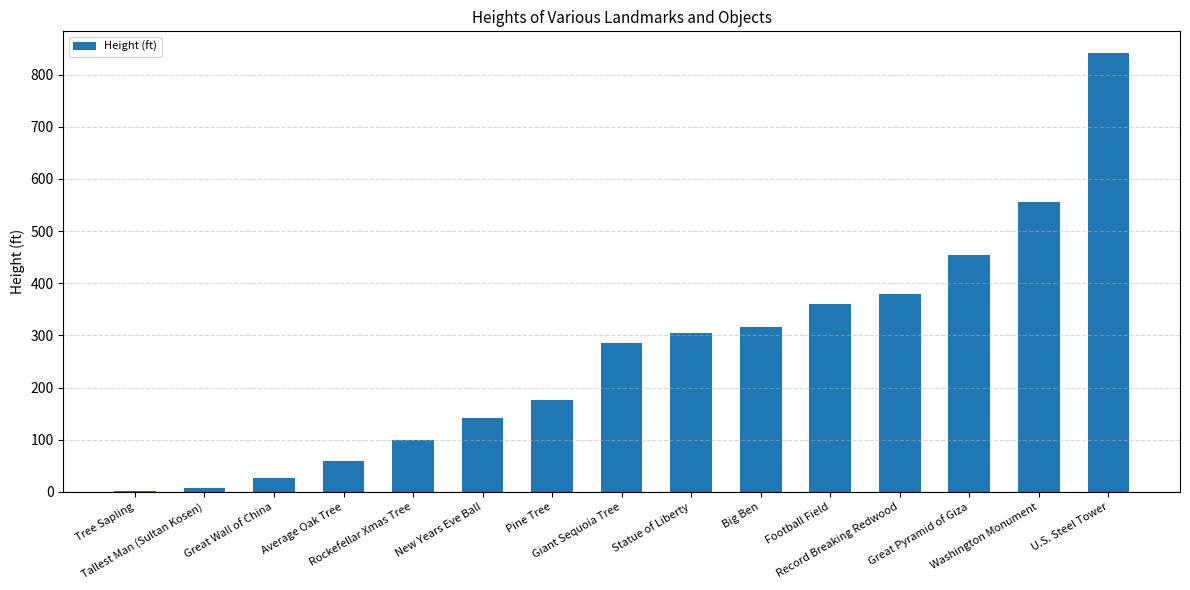

What is the maximum value shown in the chart?

841